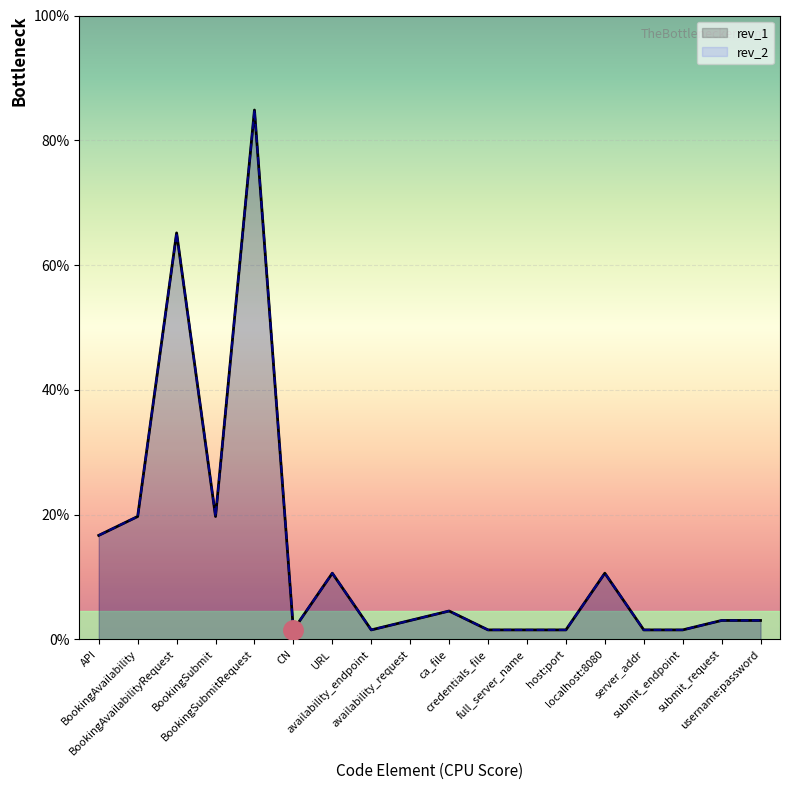

In rev_2, how many points are higher than both neighbors (excluding endpoints)?

5